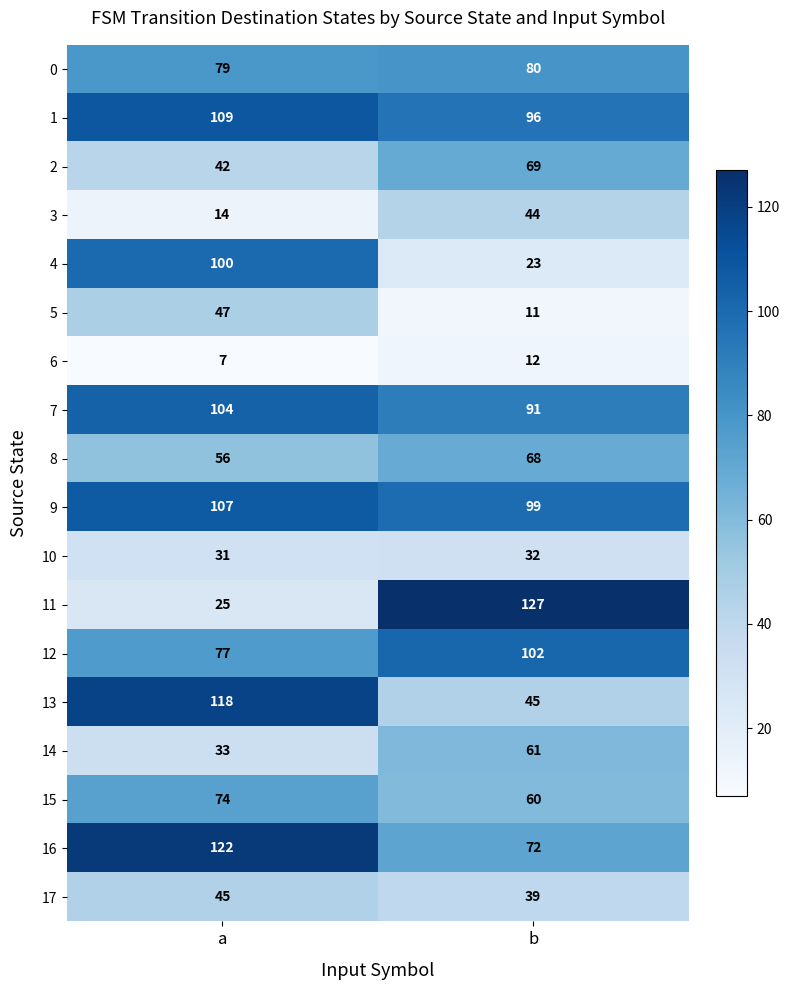

Which series has the largest total across all categories?

9